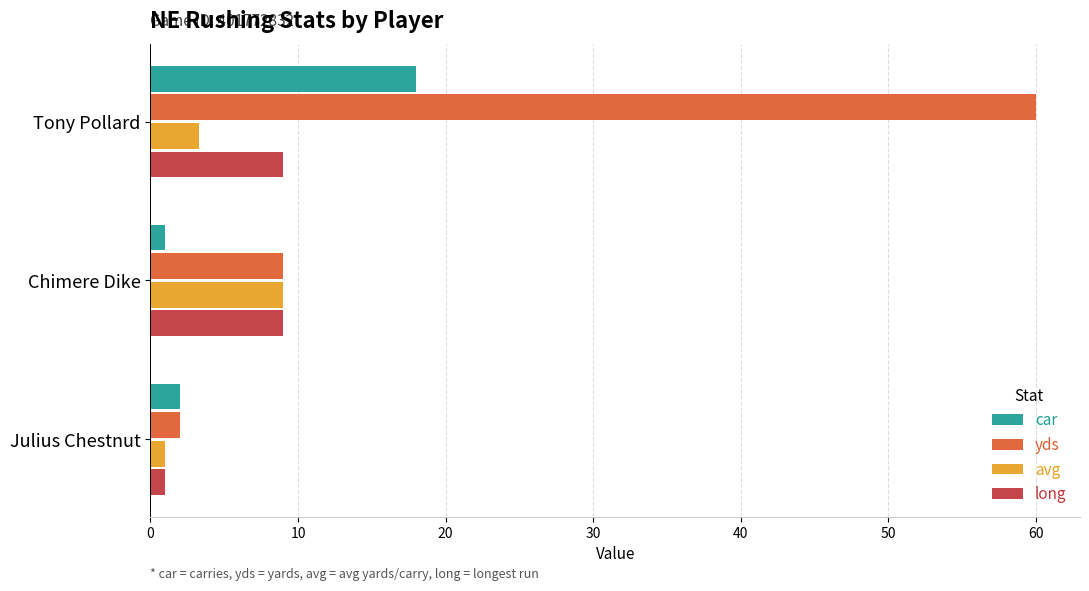

True or false: yds has a value of 2.0 at Julius Chestnut.

True